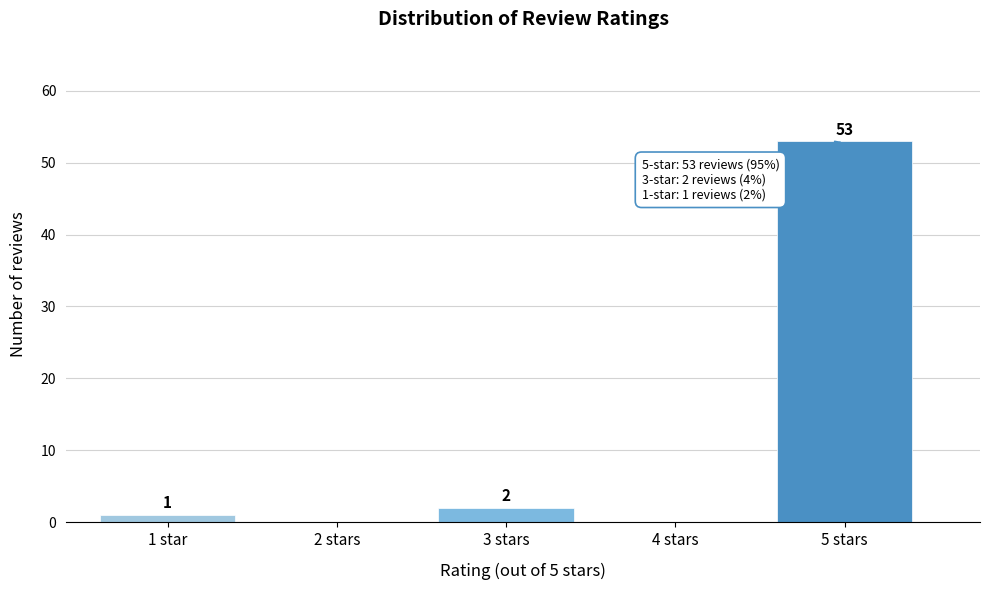

Reading left to right, extract all data points from this chart.

1 star=1	2 stars=0	3 stars=2	4 stars=0	5 stars=53